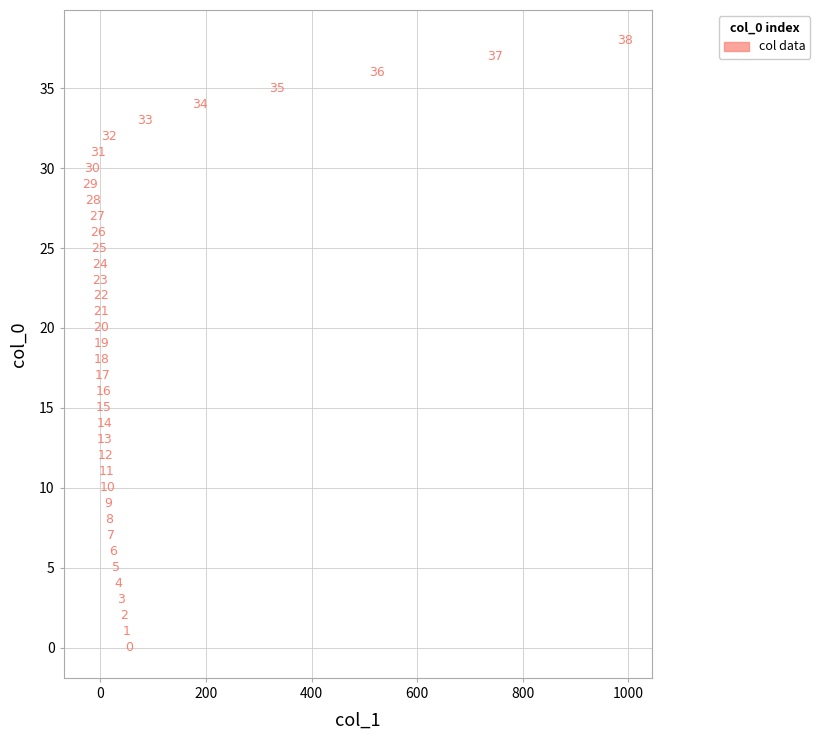

What Y value in the scatter plot is closest to 19?

19